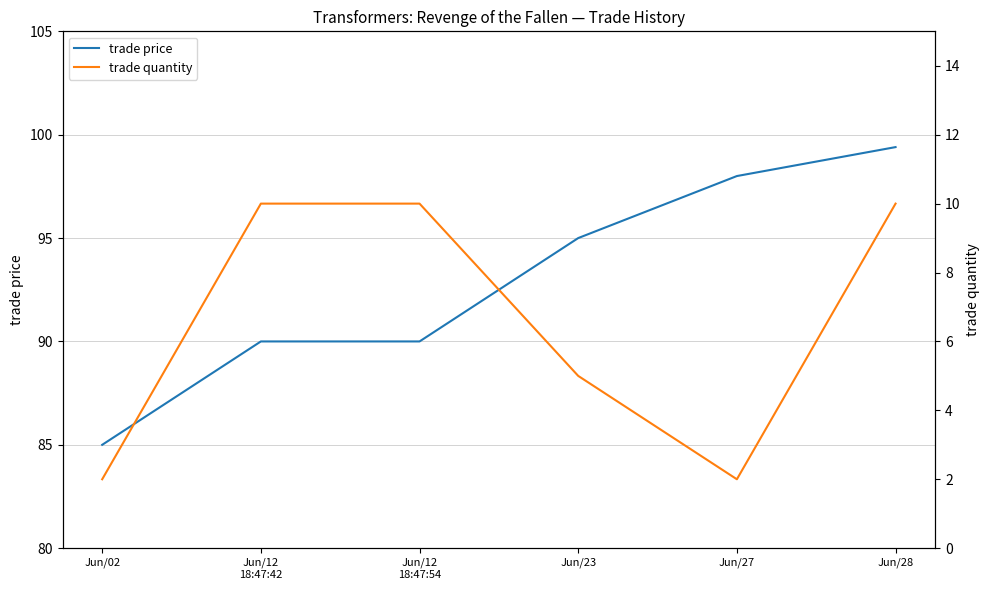

Is it true that trade price equals 85.0 at Jun/02?

True